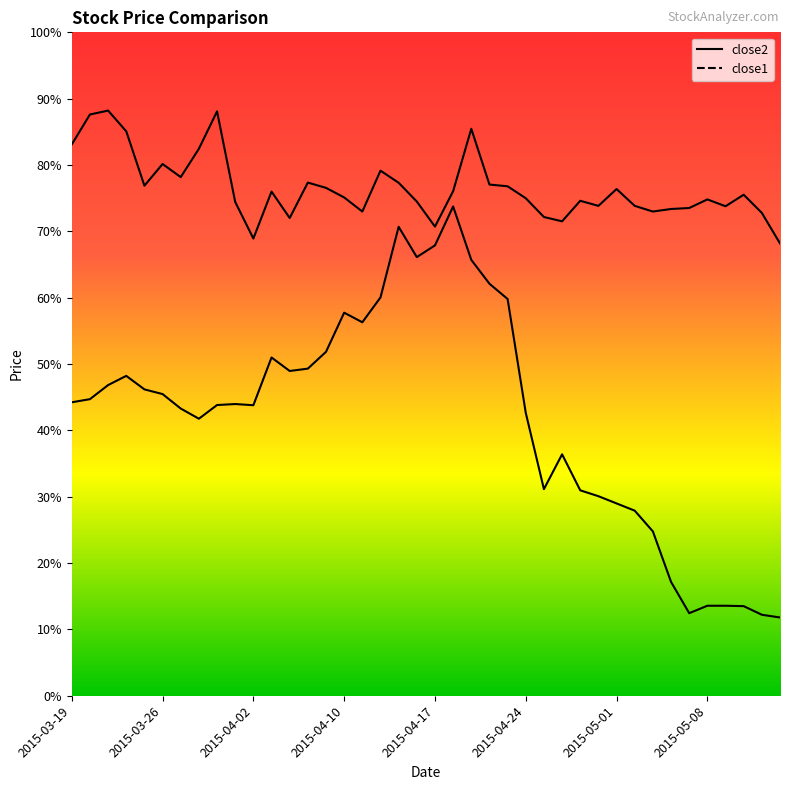

True or false: close1 and close2 intersect in this chart.

False